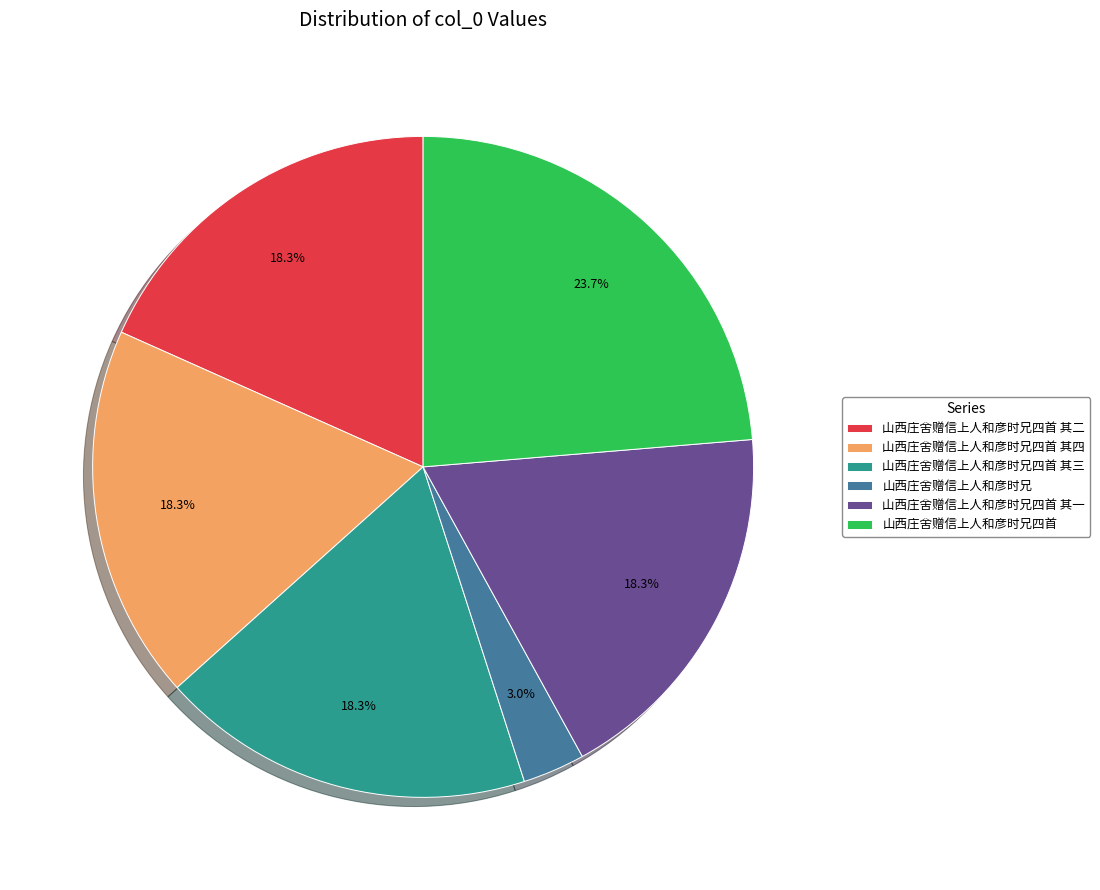

To the nearest percent, what is the combined percentage of 山西庄舍赠信上人和彦时兄四首 其二 and 山西庄舍赠信上人和彦时兄?

21%